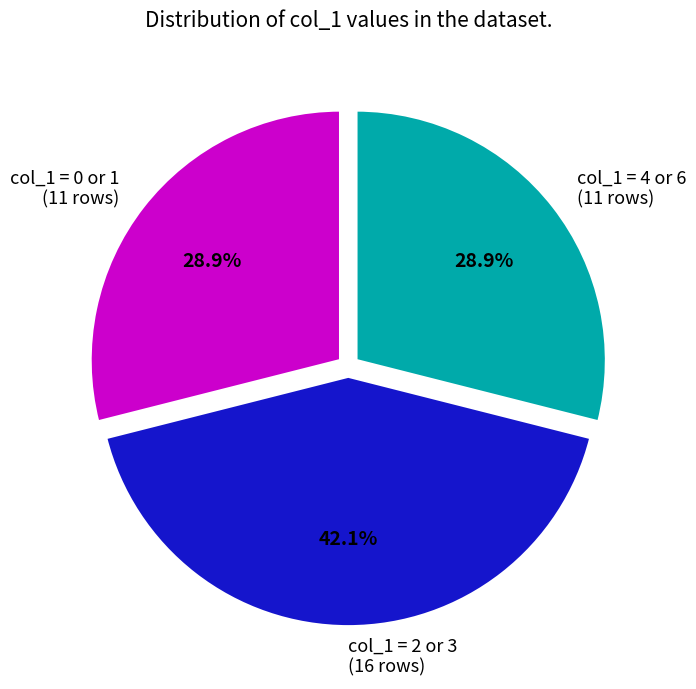

Does any single category account for the majority?

No